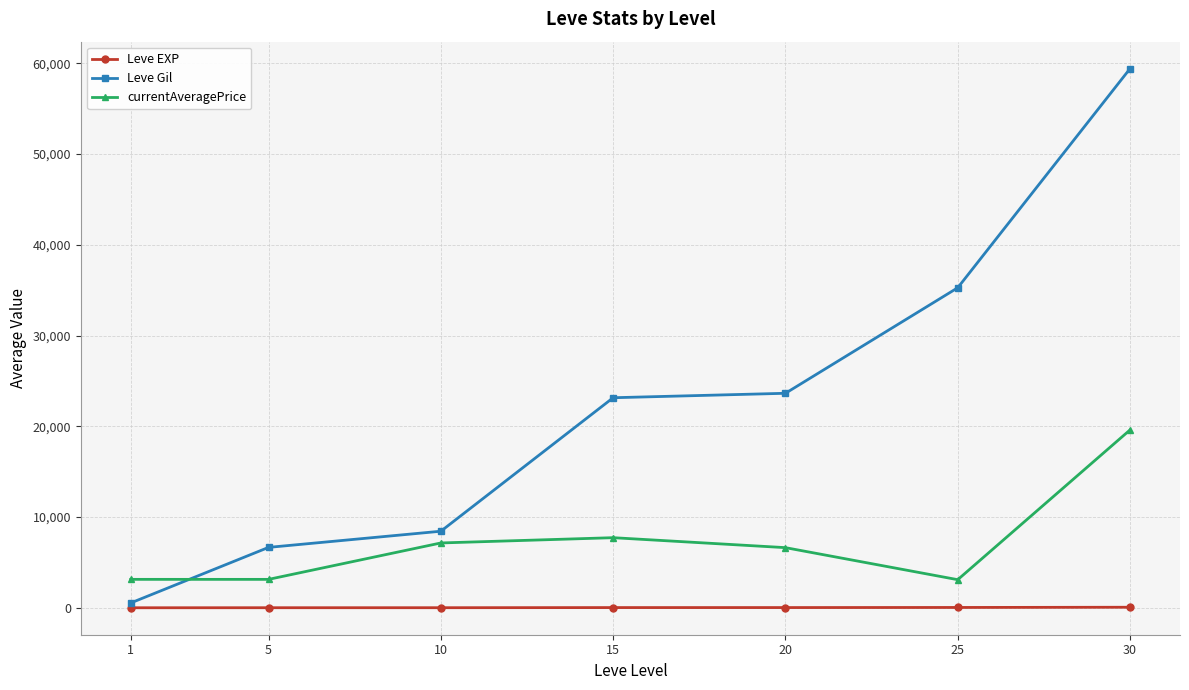

Is it true that Leve EXP equals 59.0 at 30?

True